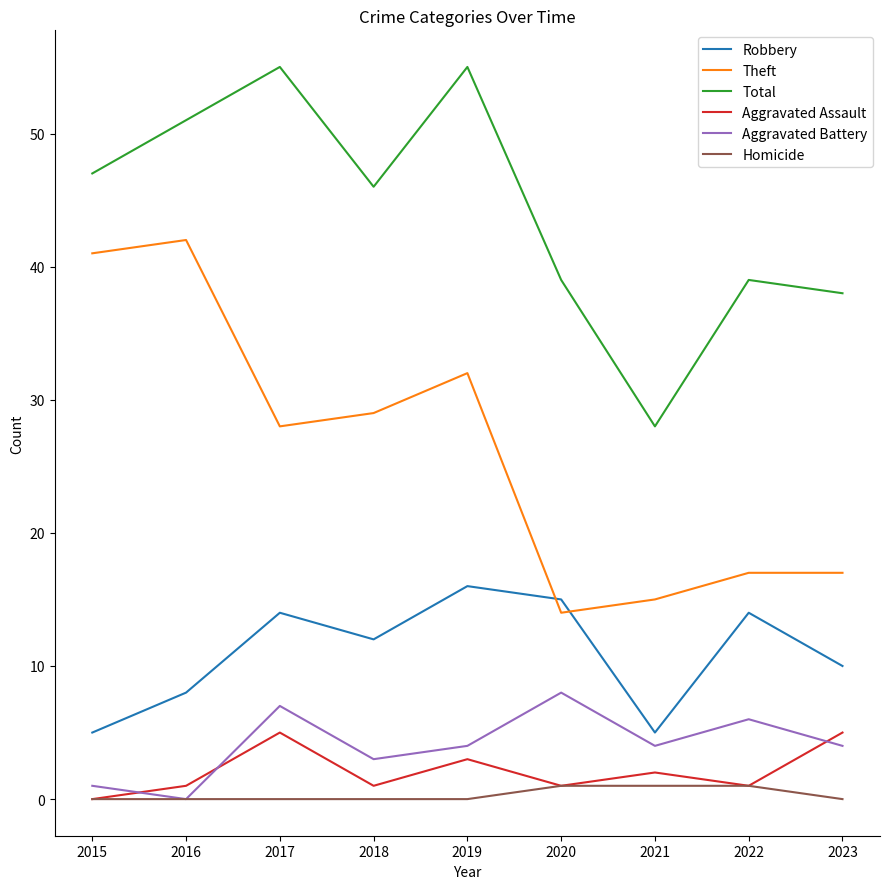

At which label is Theft closest to 28?

2017